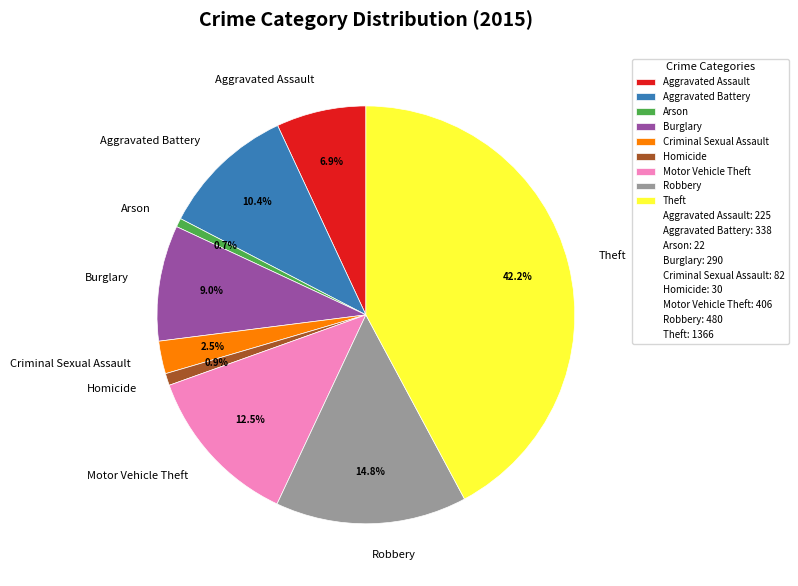

Is there a majority slice in this chart?

No